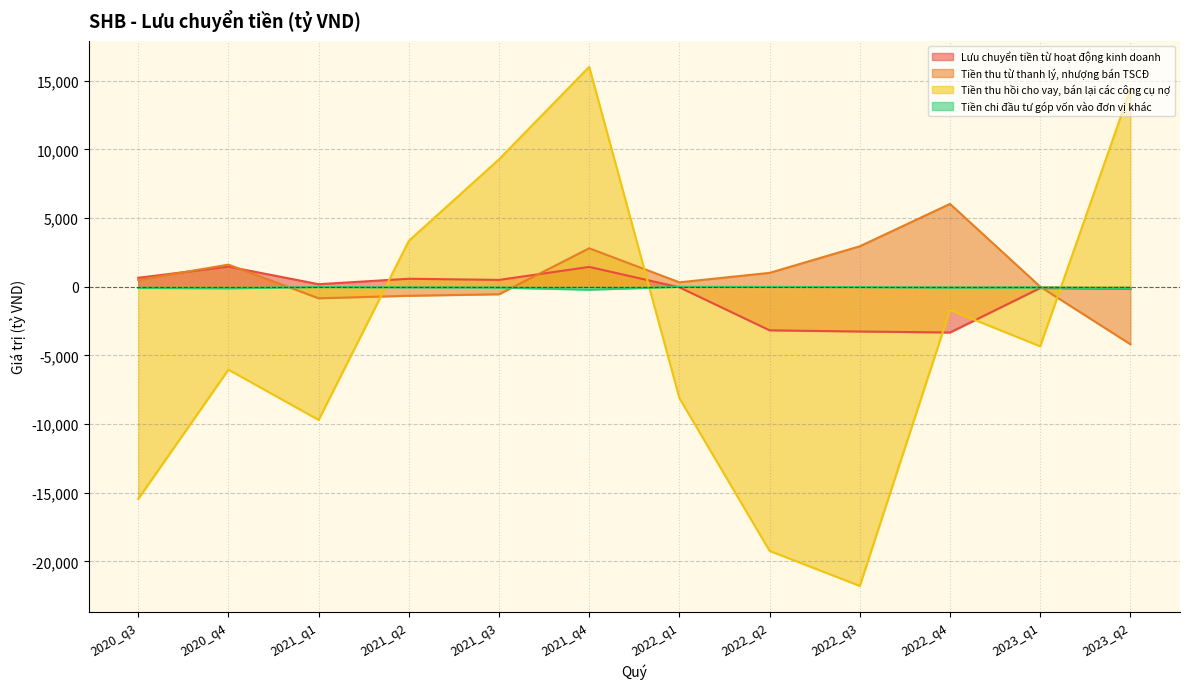

True or false: Lưu chuyển tiền từ hoạt động kinh doanh and Tiền thu từ thanh lý, nhượng bán TSCĐ cross at least once.

True